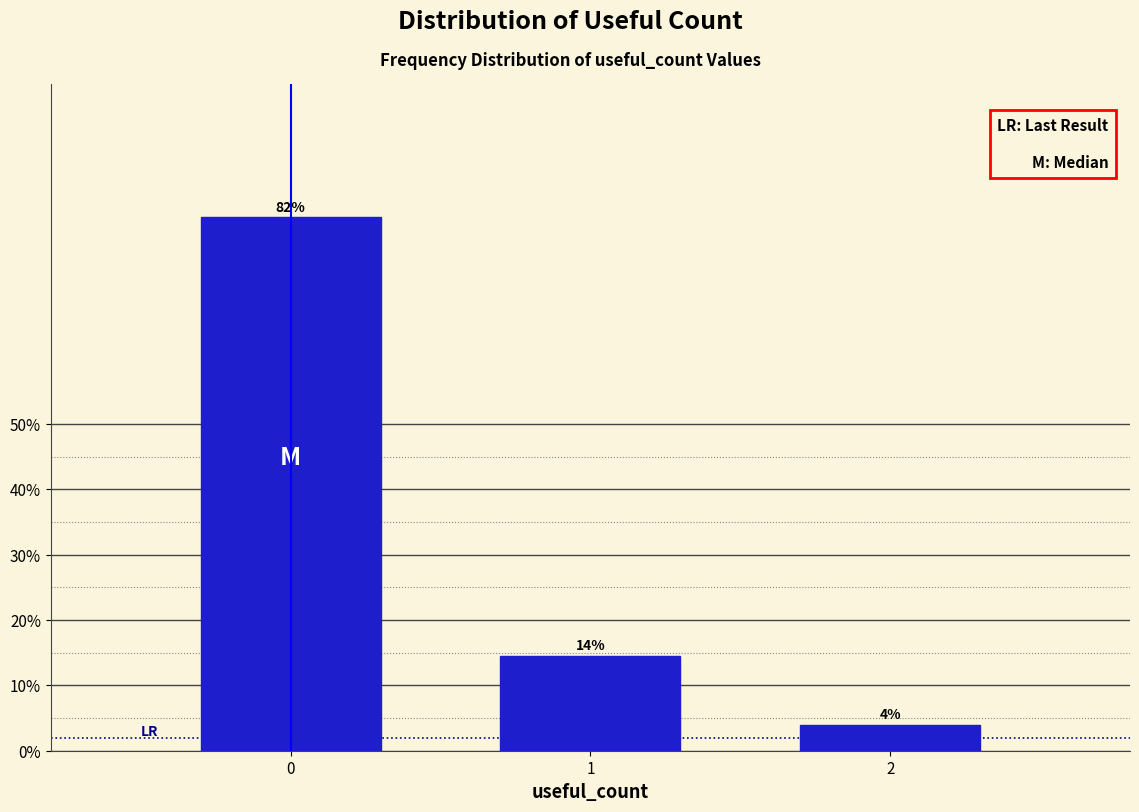

Does the chart contain any negative values?

No